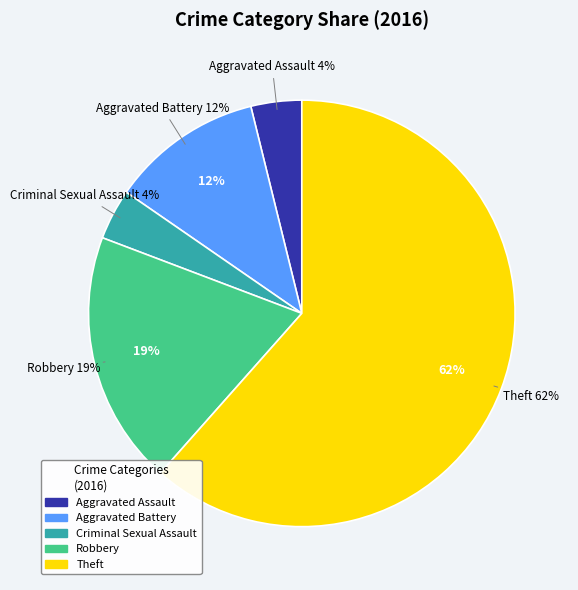

To the nearest percent, what is the difference between the Aggravated Assault and Theft slice percentages?

58%